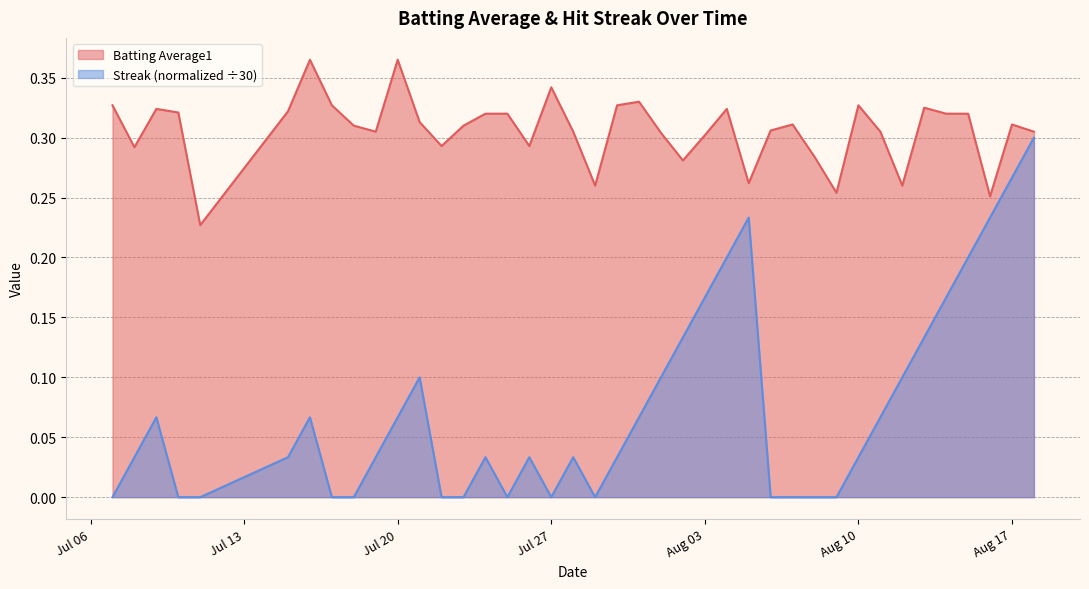

At how many categories does at least one series exceed 0?

40